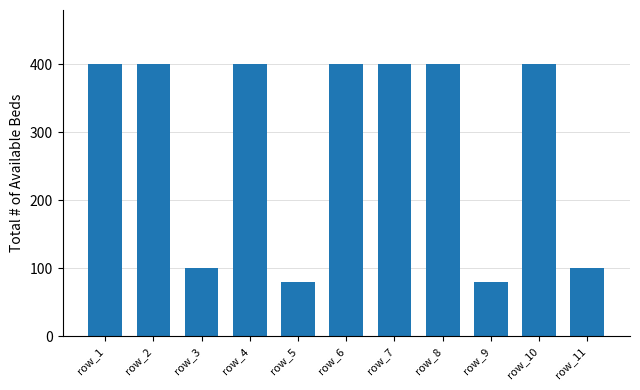

What is the value of the 1st bar from the left?

400